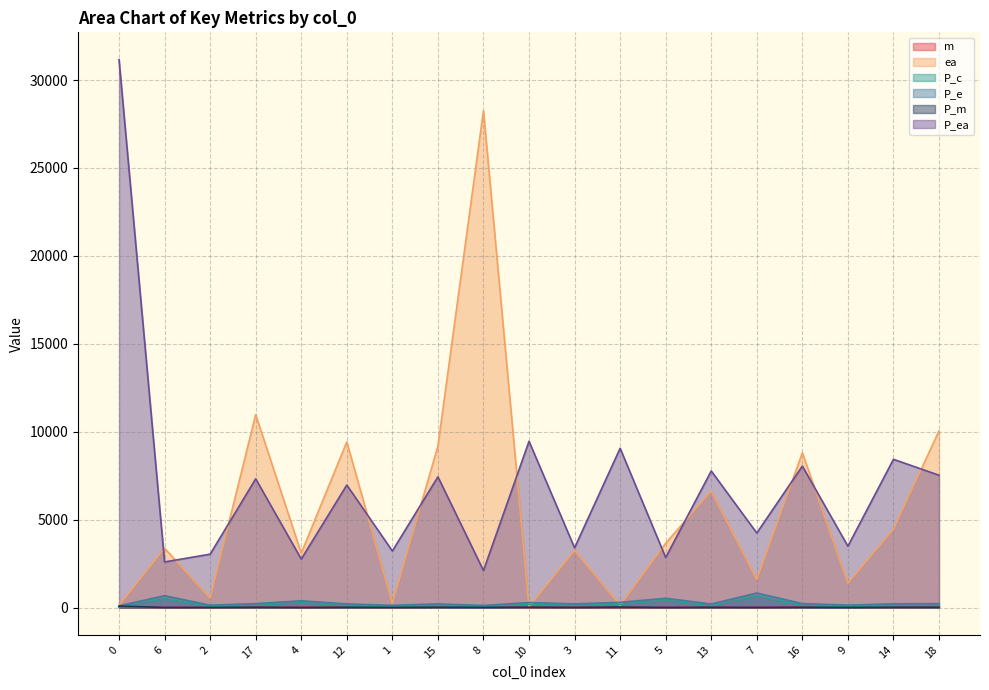

Which series has the widest spread of values?

P_ea